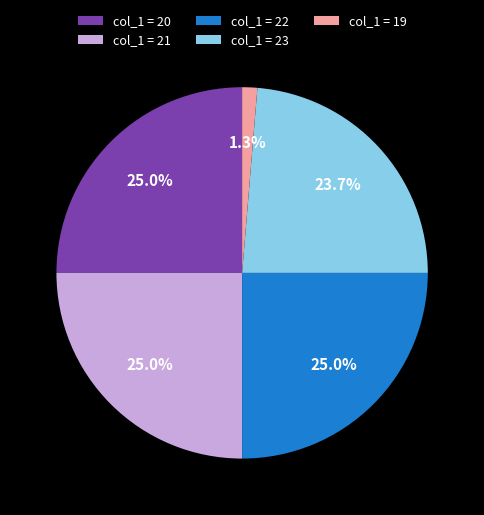

Which category has the smallest portion of the pie?

col_1 = 19